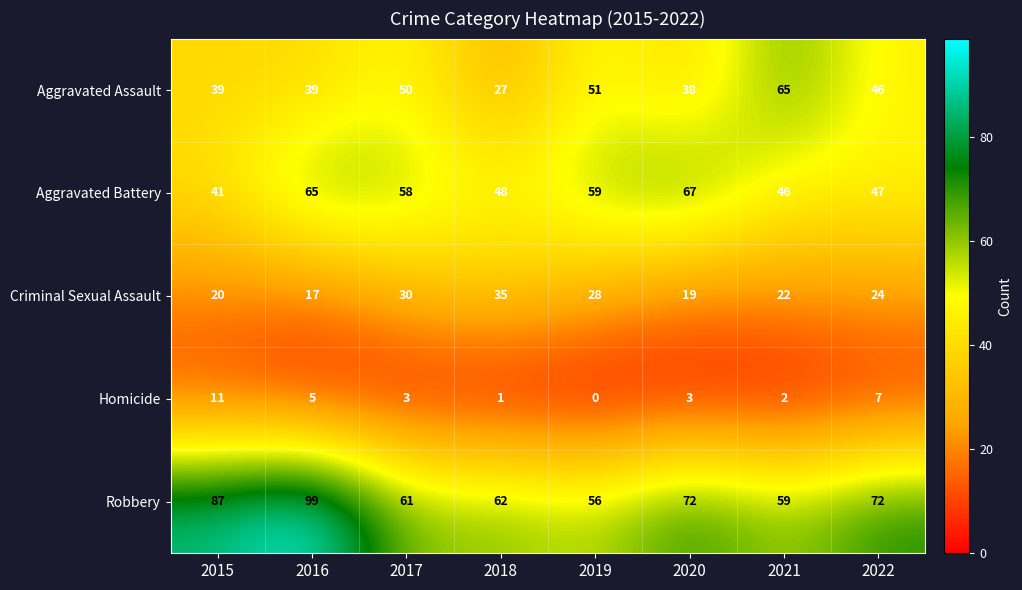

Which category has the lowest value across all series?

2019